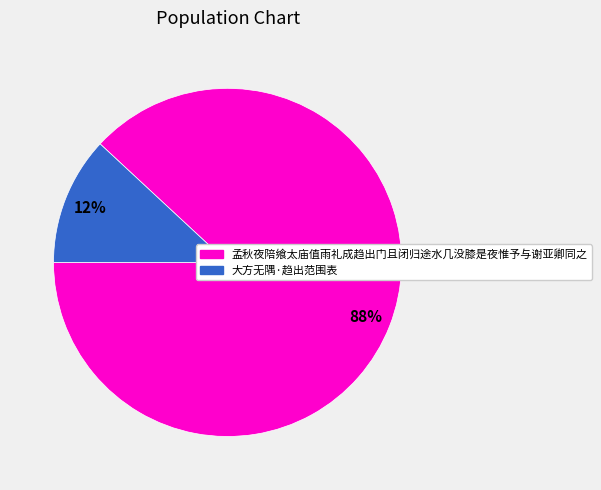

Does 孟秋夜陪飨太庙值雨礼成趋出门且闭归途水几没膝是夜惟予与谢亚卿同之 represent more than half of the total?

Yes